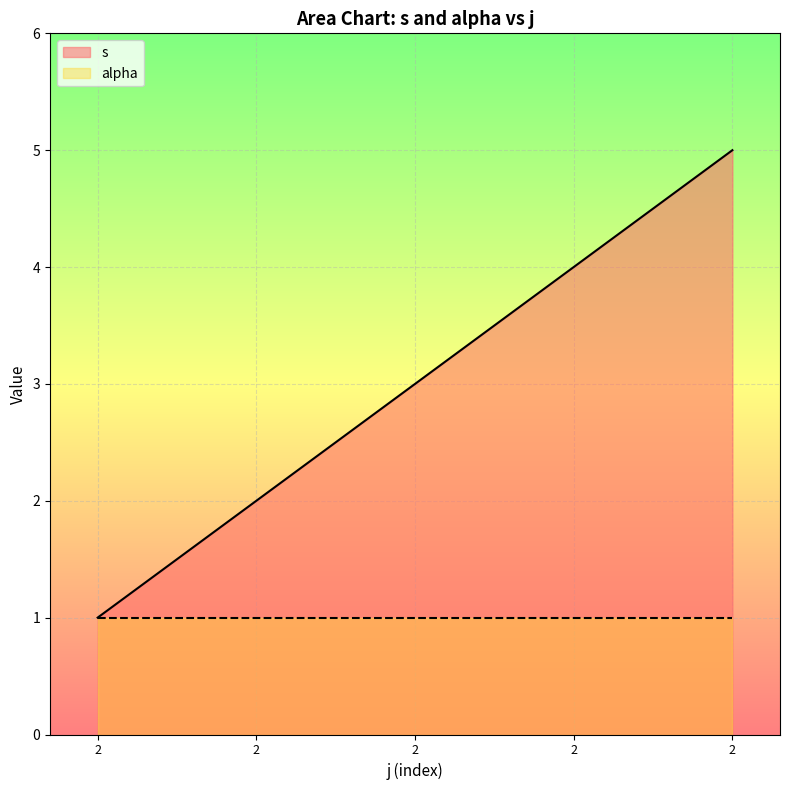

Which has a higher value, 2 or 2?

2